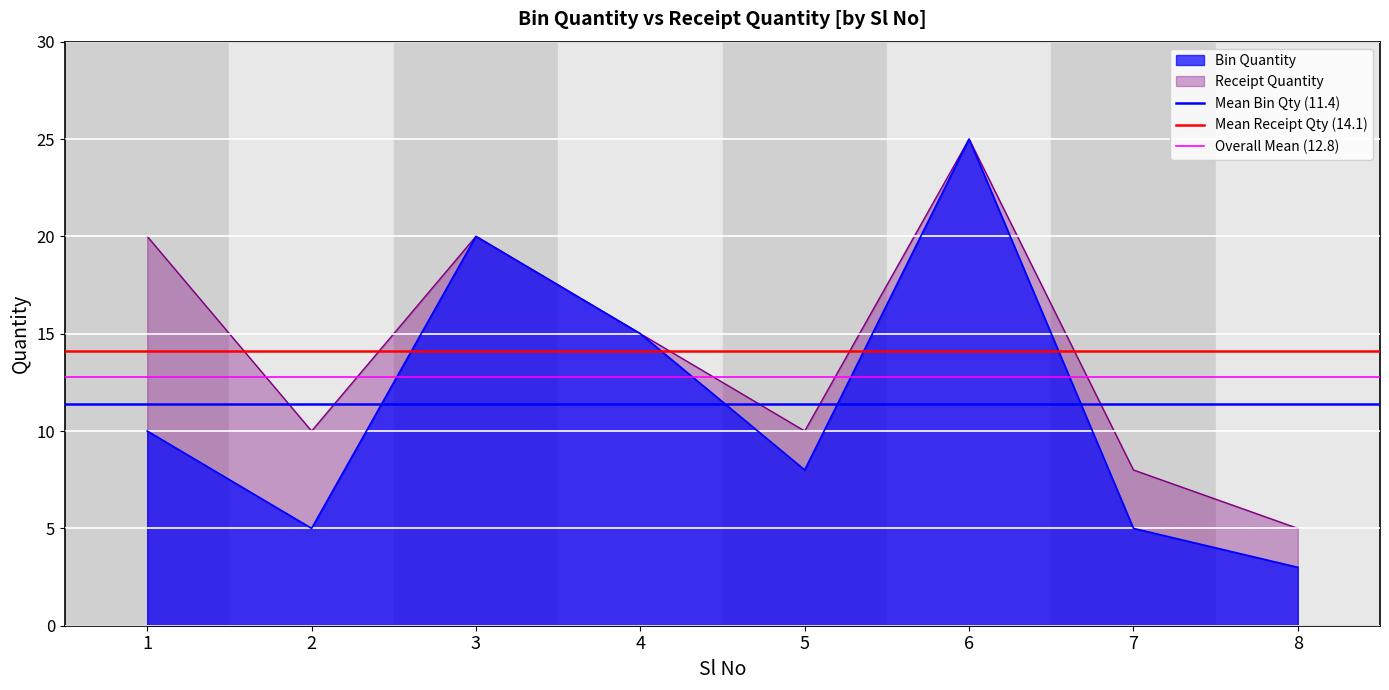

At which label does Mean Bin Qty (11.4) reach its peak?

1